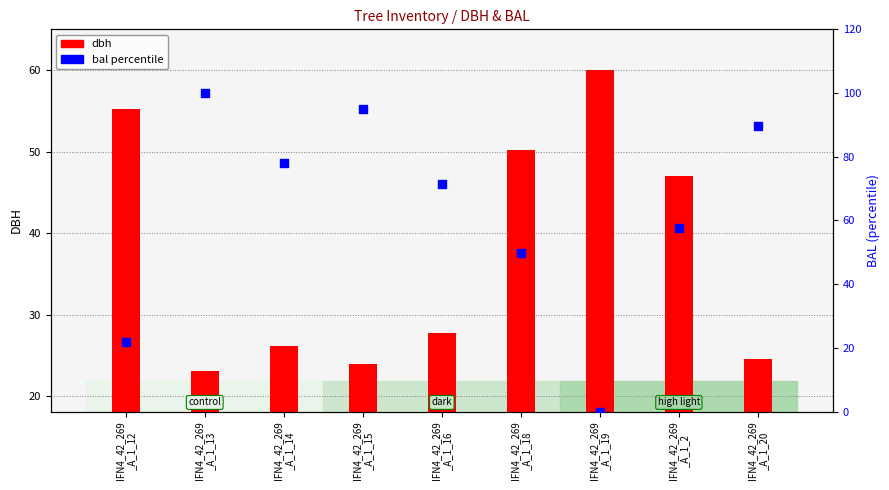

What is the total value across all series at IFN4_42_269
_A_1_14?

104.2